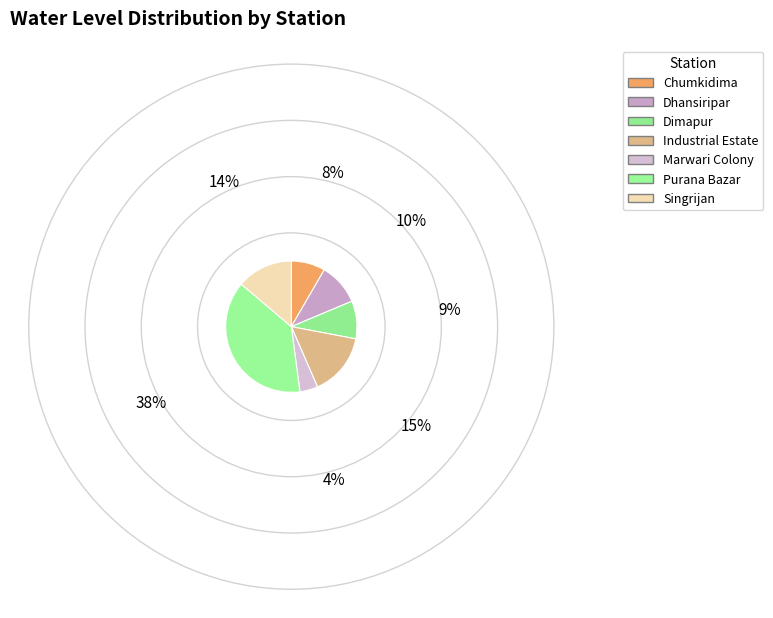

Count the number of slices in the pie.

7